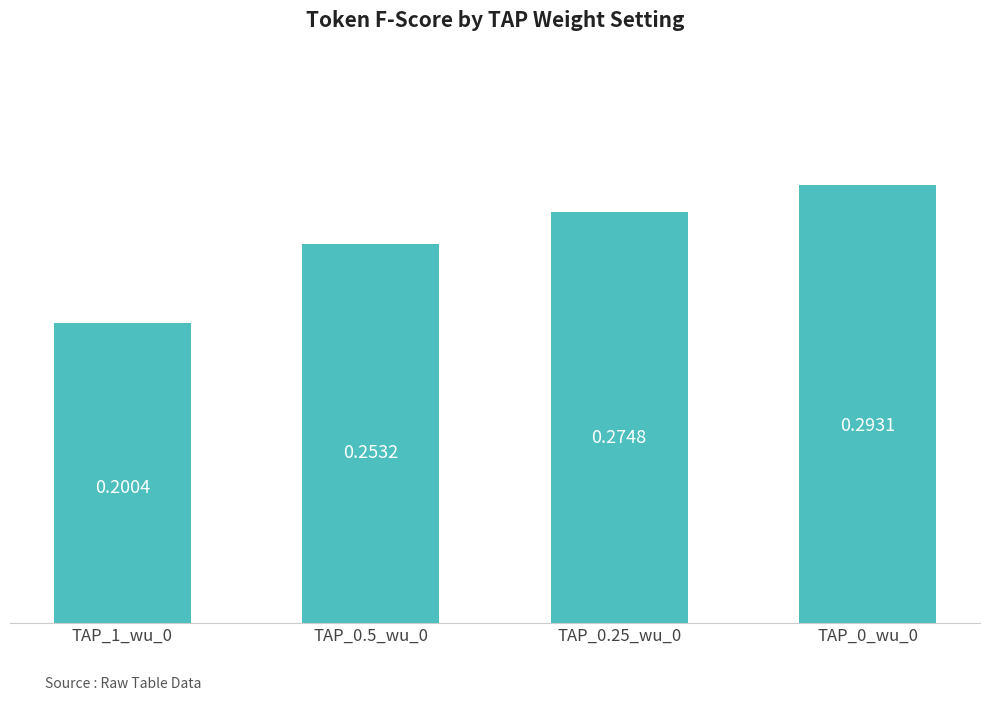

Rank the categories by value from lowest to highest.

TAP_1_wu_0, TAP_0.5_wu_0, TAP_0.25_wu_0, TAP_0_wu_0